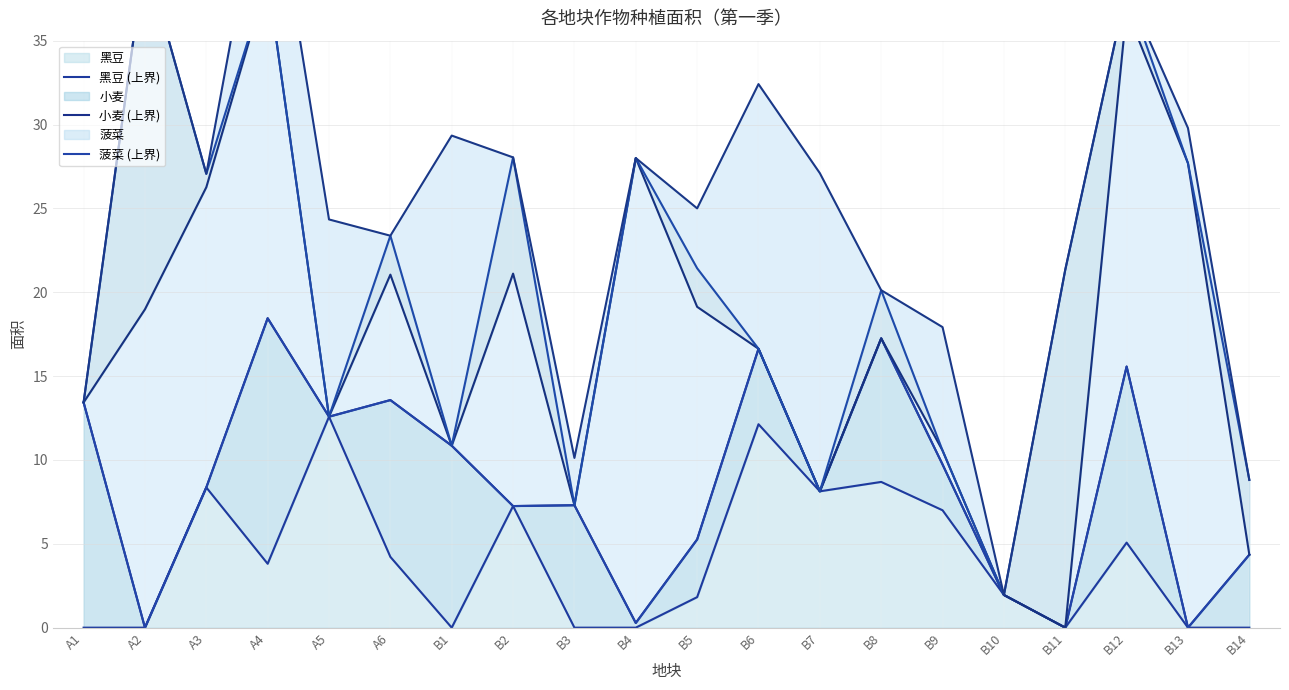

How many lines are shown in the chart?

6